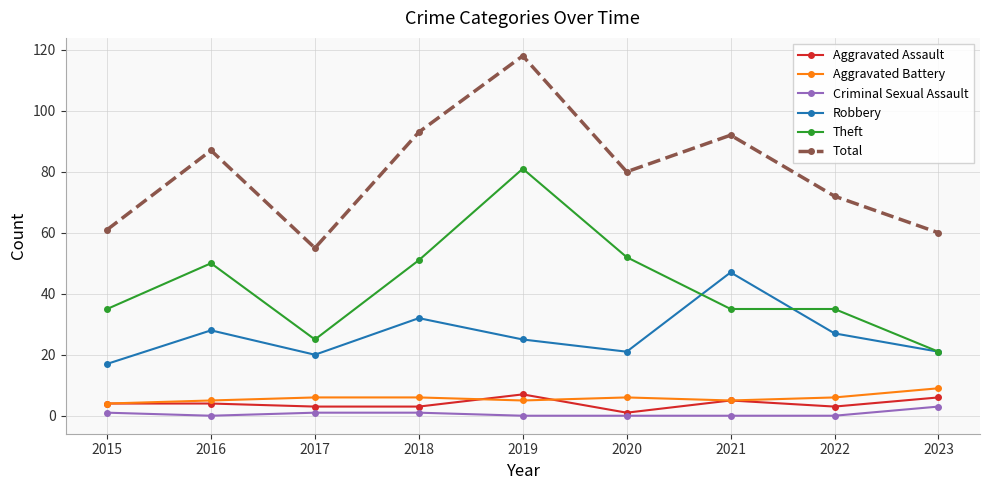

True or false: Aggravated Assault and Total intersect in this chart.

False